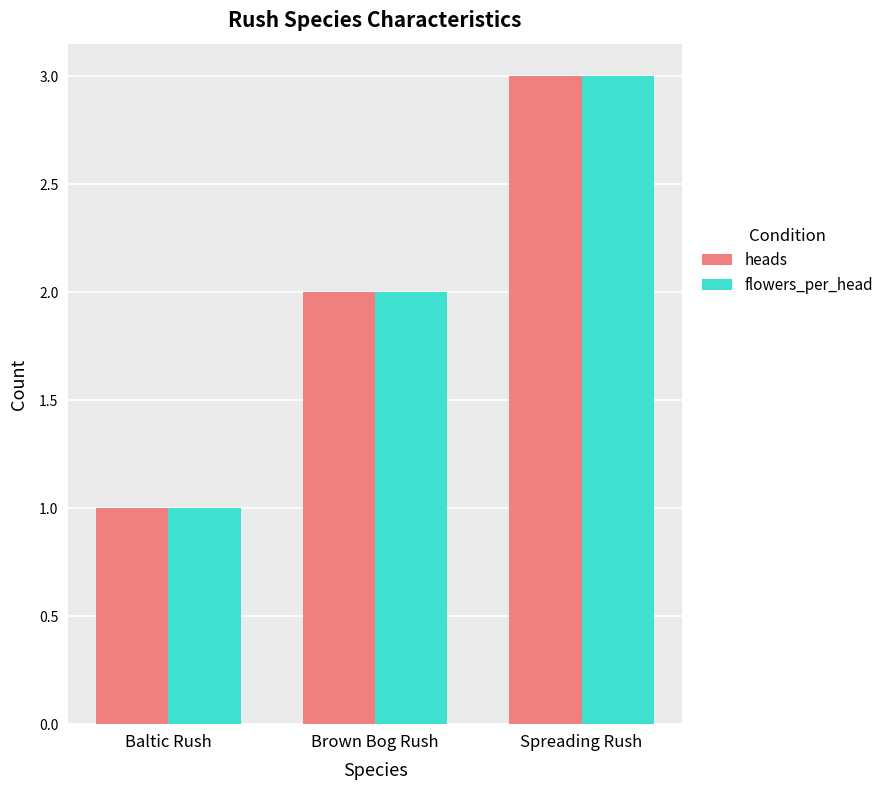

What is the approximate value of flowers_per_head at Spreading Rush?

3